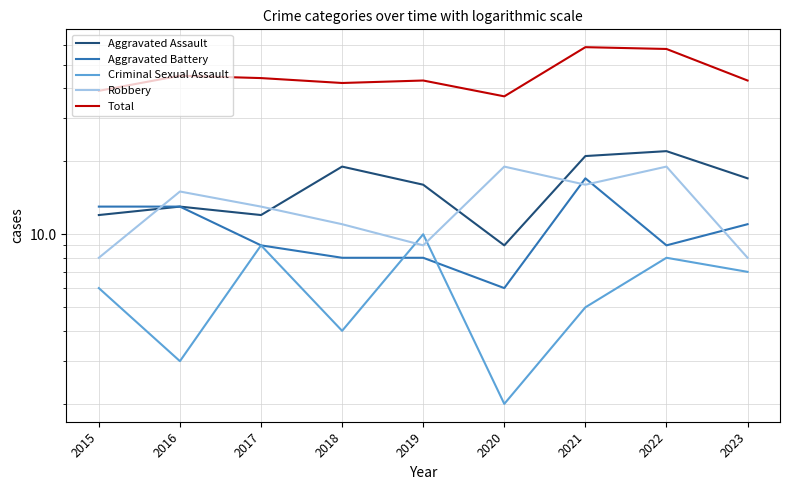

What is the value of the Total point at the 3rd from the left?

44